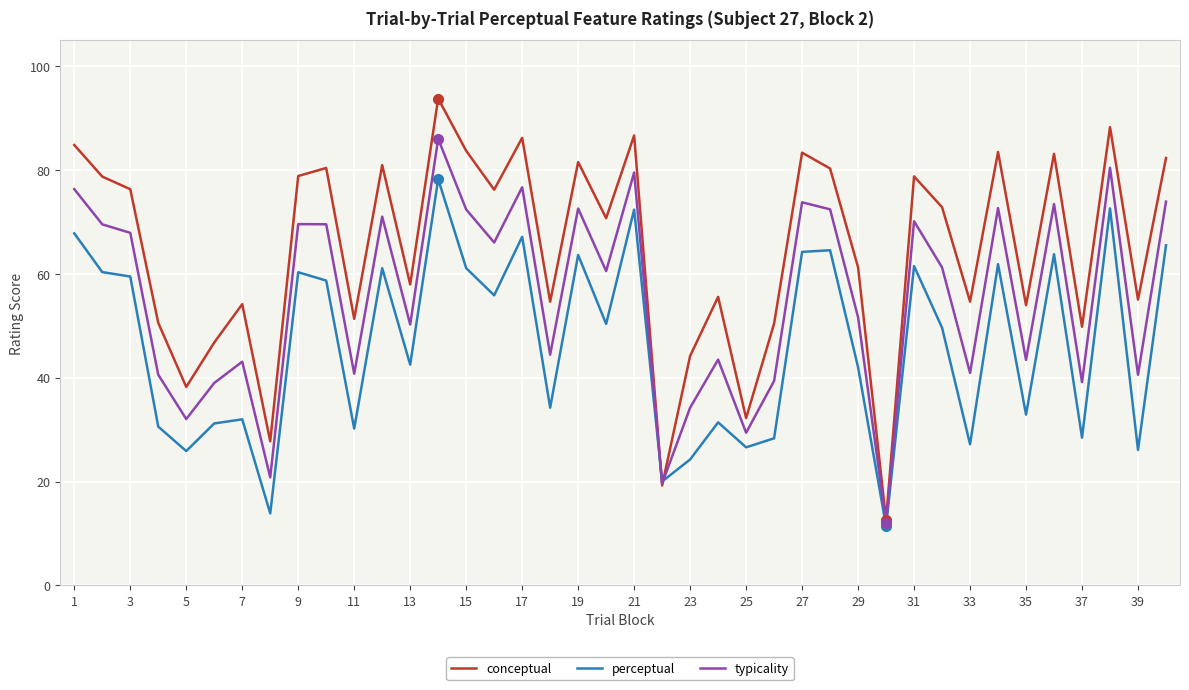

How many values in the conceptual series exceed 72?

20